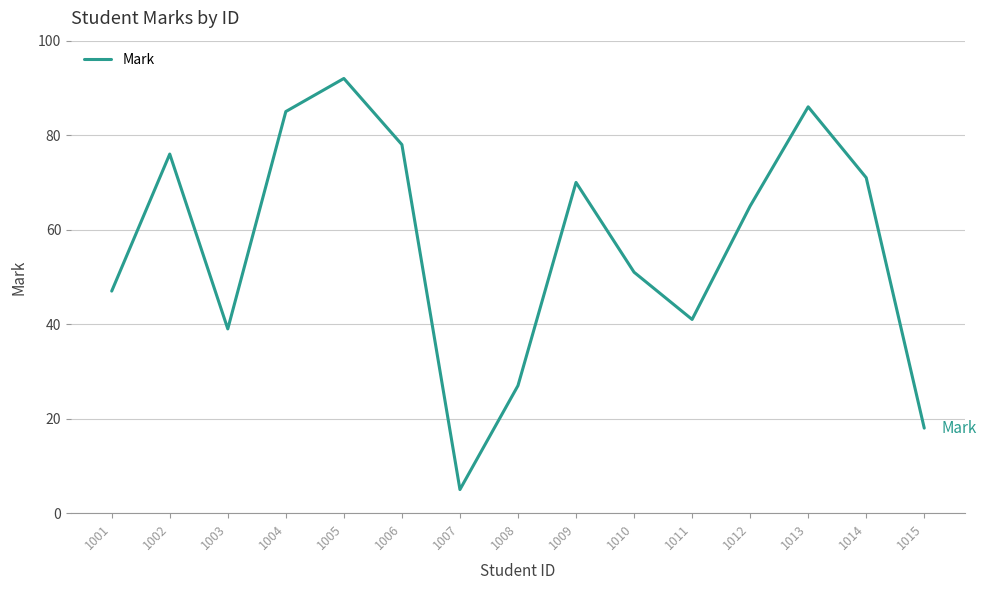

True or false: the data shows 24 at 1015.

False